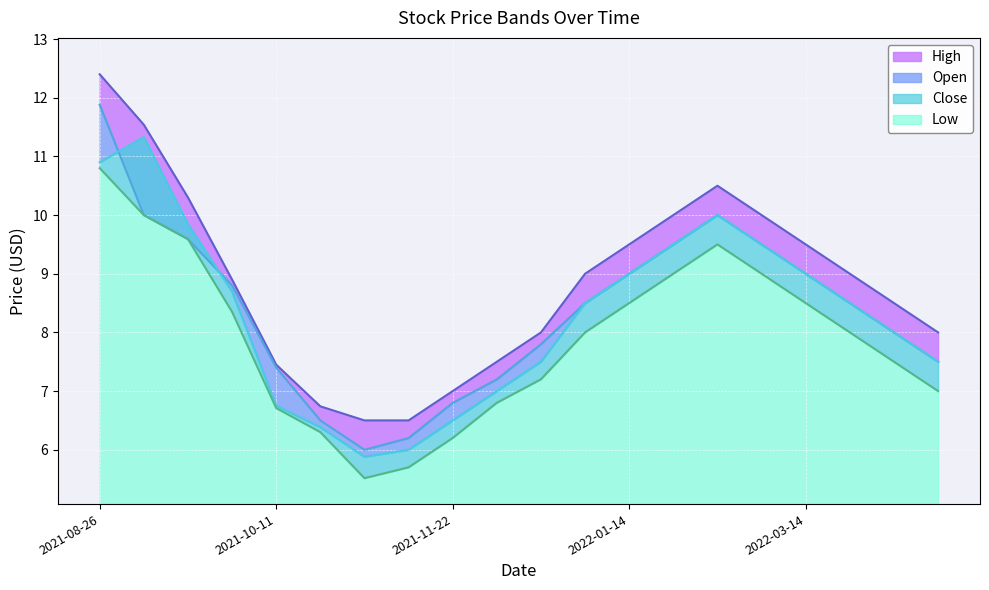

Does the chart display data point markers on the line(s)?

No